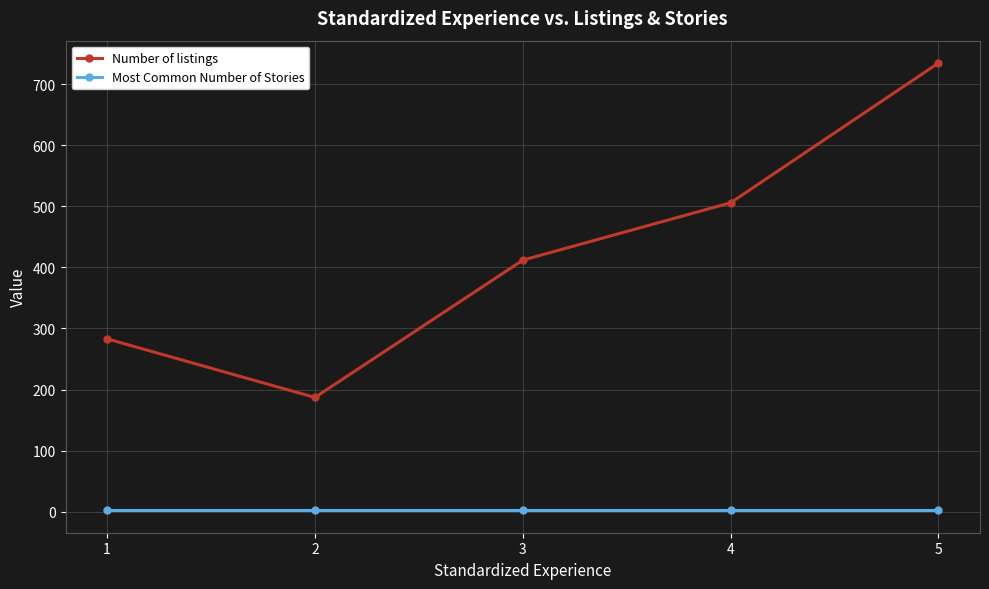

True or false: Most Common Number of Stories and Number of listings intersect in this chart.

False